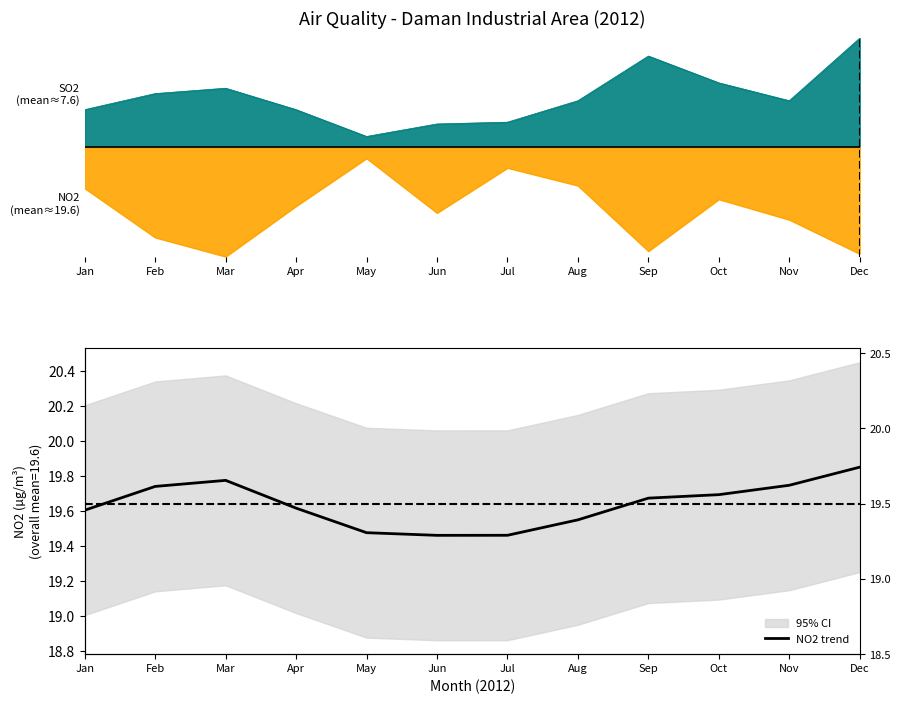

List the labels in order of value, smallest first.

Jun, Jul, May, Aug, Jan, Apr, Sep, Oct, Feb, Nov, Mar, Dec